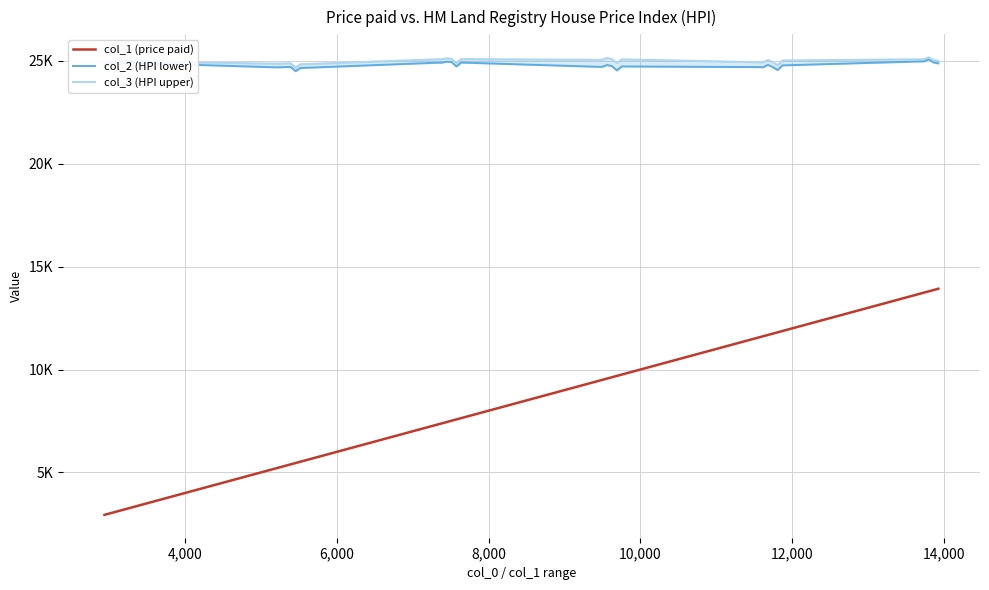

How many data points does each series have?

35